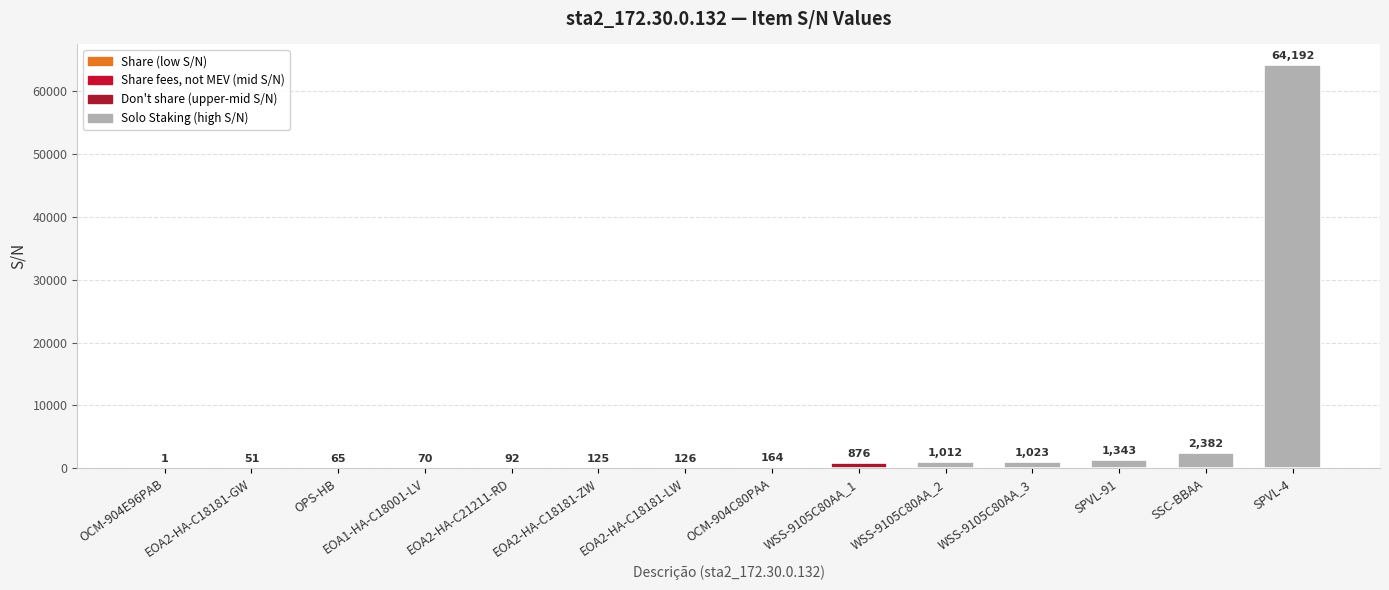

Is it true that the value at WSS-9105C80AA_3 is 1023?

True